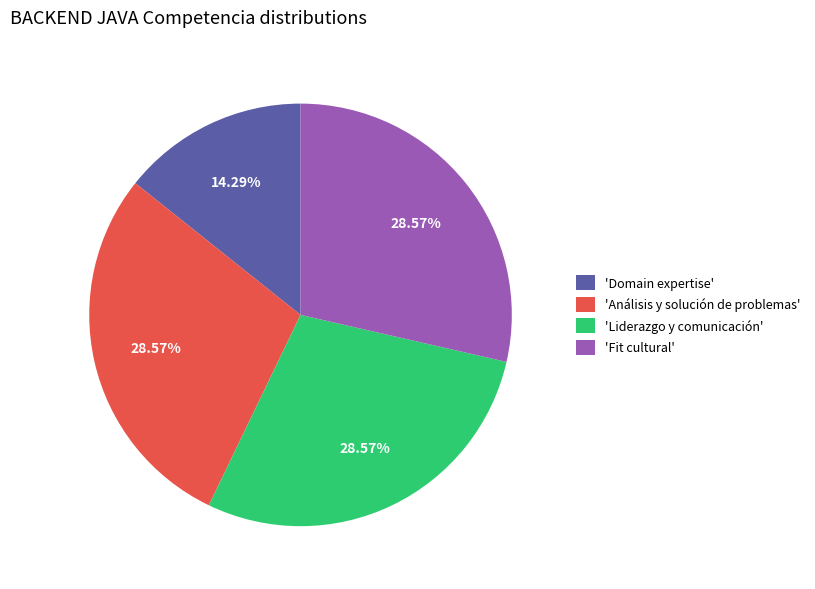

Is there any slice that represents more than half of the pie?

No